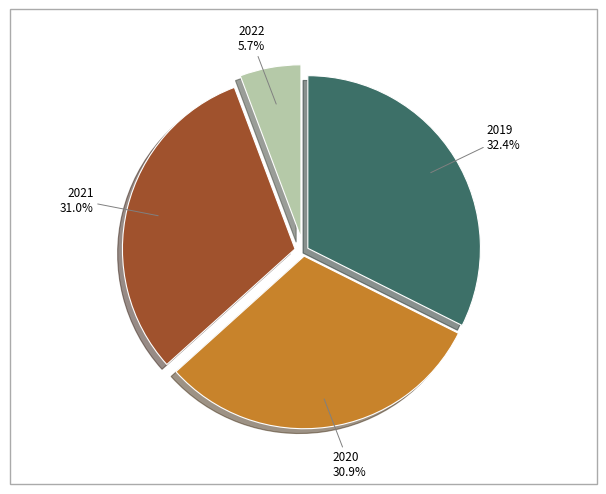

How many segments does this pie chart have?

4